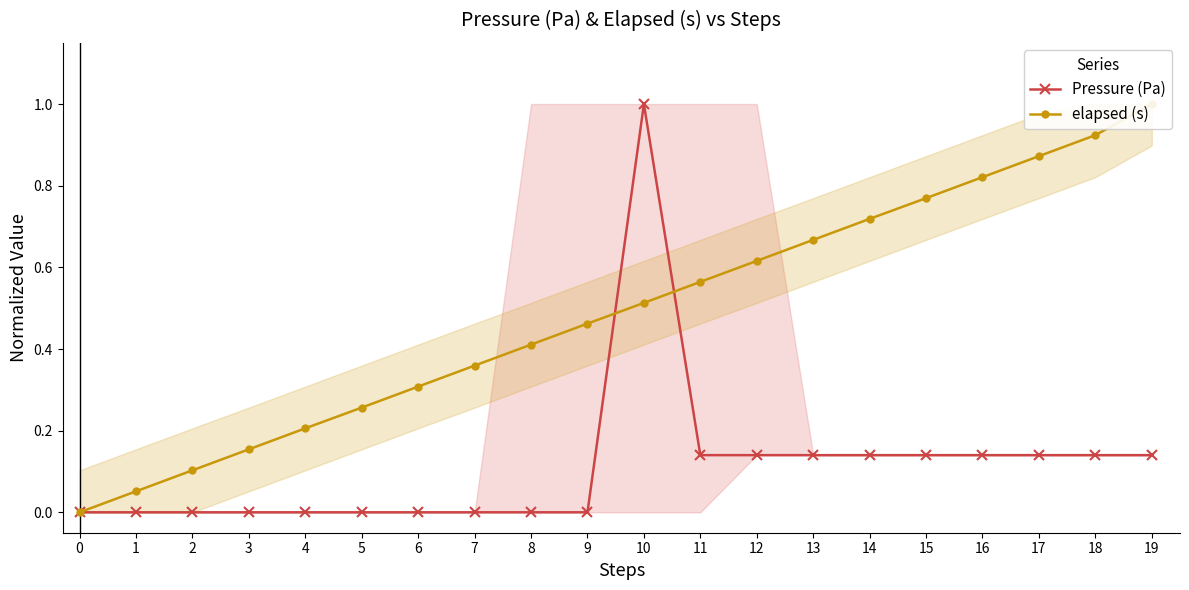

Rank the series by their maximum value, from lowest to highest.

Pressure (Pa), elapsed (s)